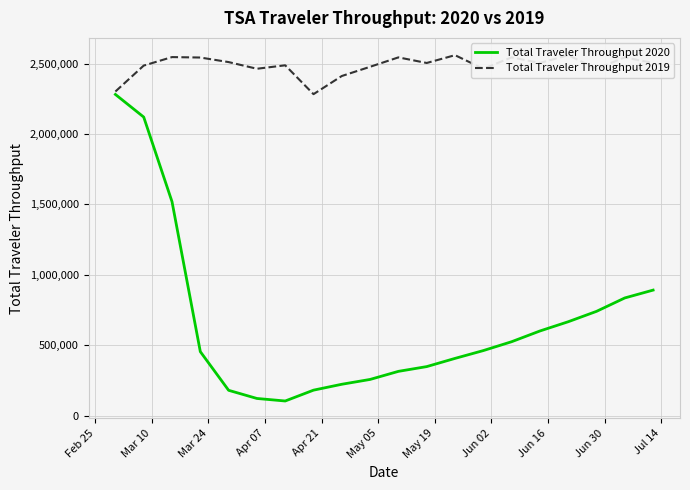

How many interior local valleys does the Total Traveler Throughput 2019 series have?

6